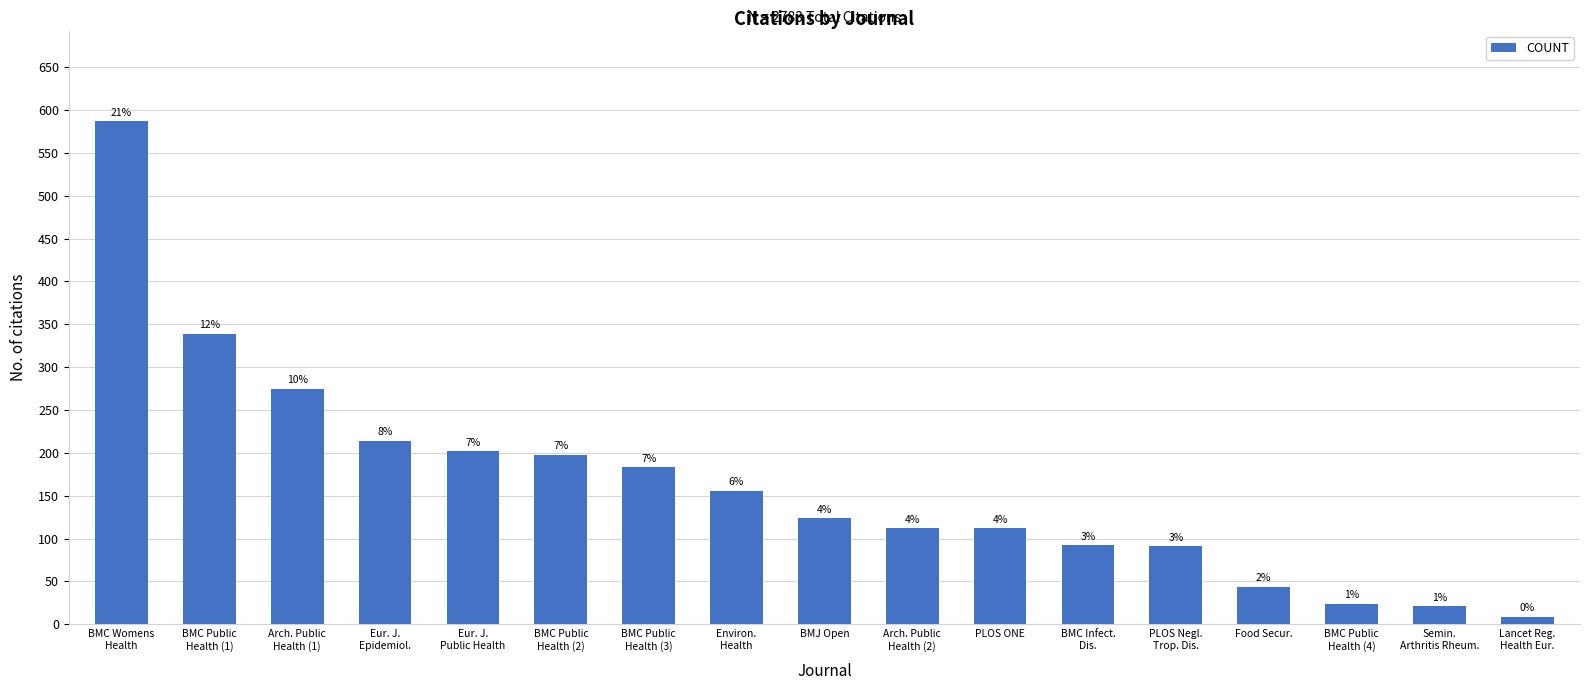

What is the ratio of the value at Arch. Public
Health (1) to the value at BMC Infect.
Dis.?

3.0